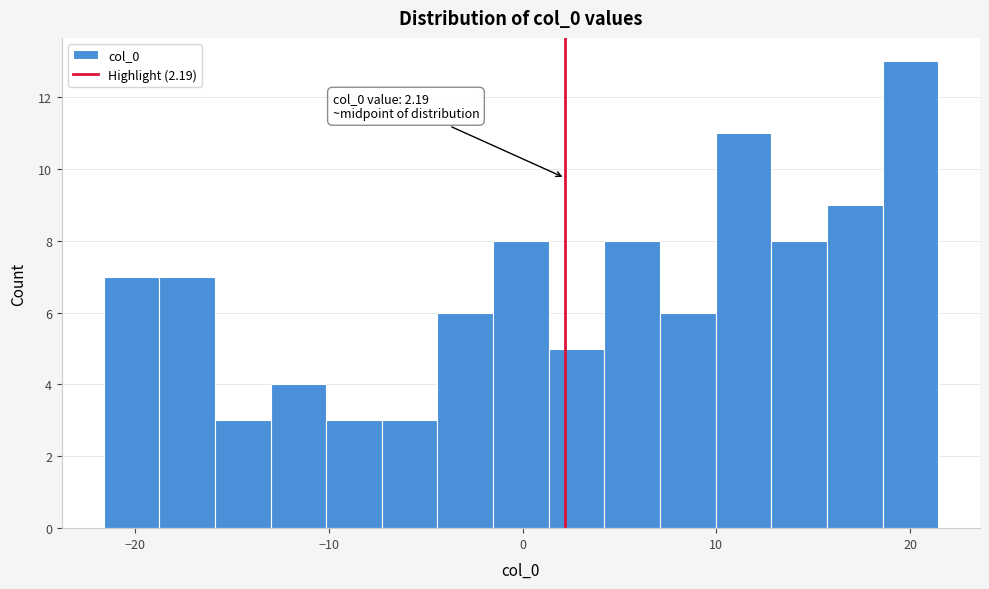

Around what value on the x-axis is the tallest bar? Give the approximate position of its centre, as read against the axis.

20